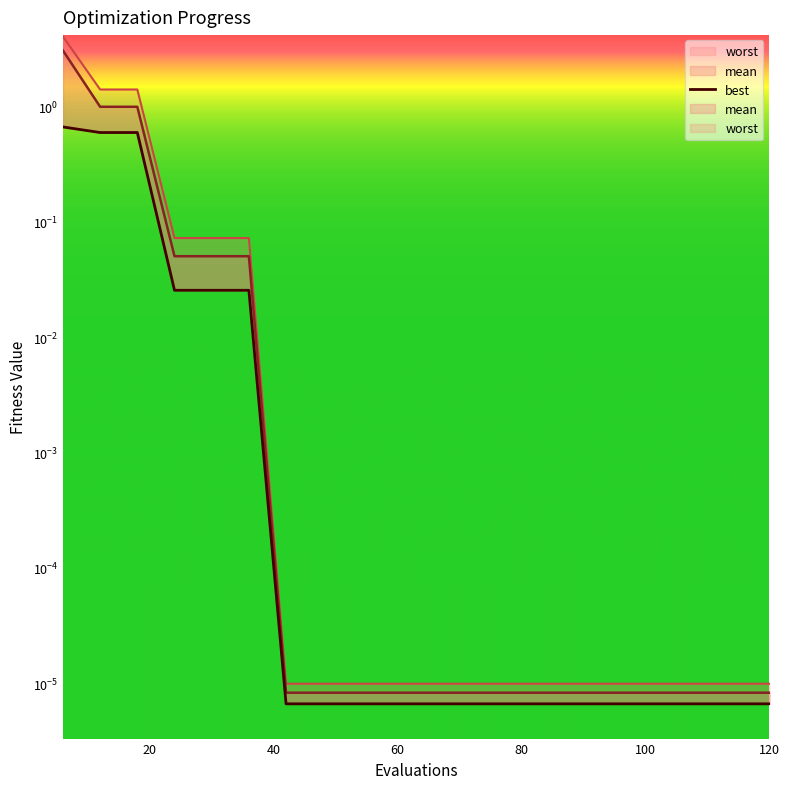

What is the average value?

0.1